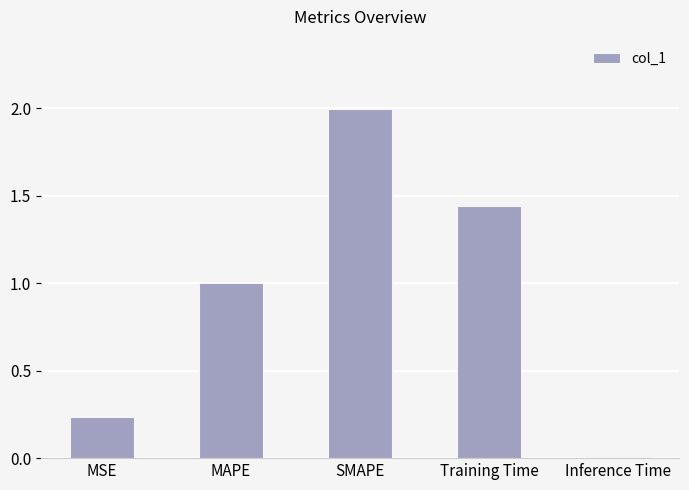

How many distinct data groups are displayed?

1